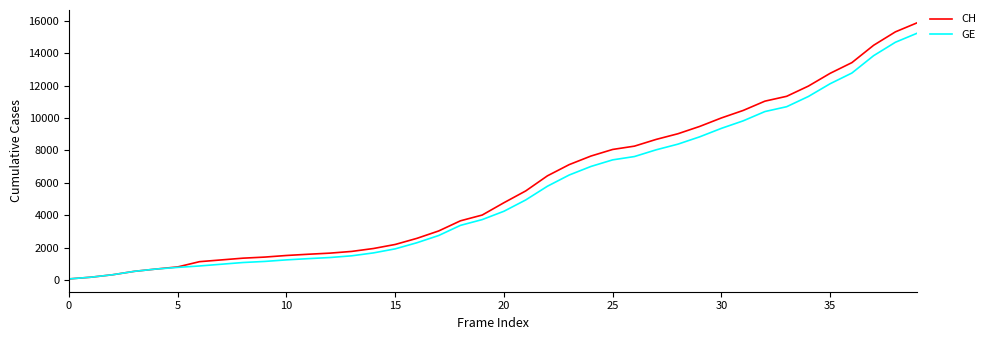

Which series has the widest spread of values?

CH